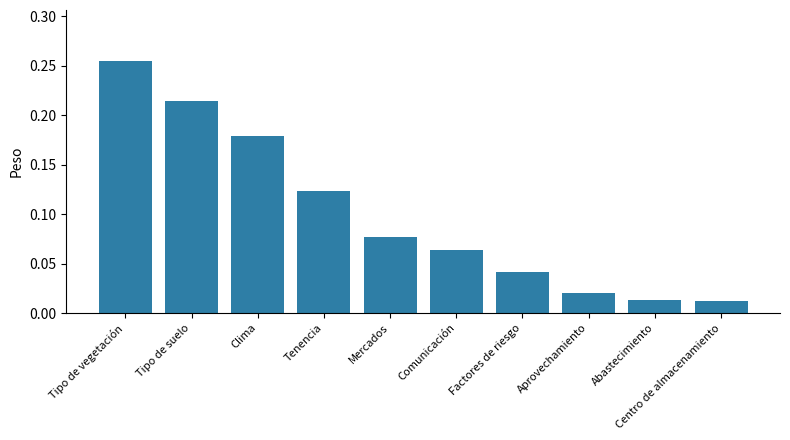

True or false: the data shows 0.4 at Tipo de vegetación.

False